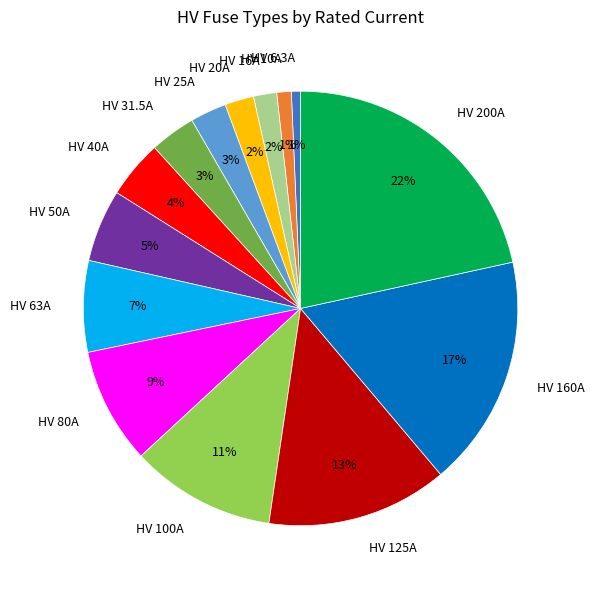

To the nearest percent, what is the combined percentage of HV 6.3A and HV 20A?

3%